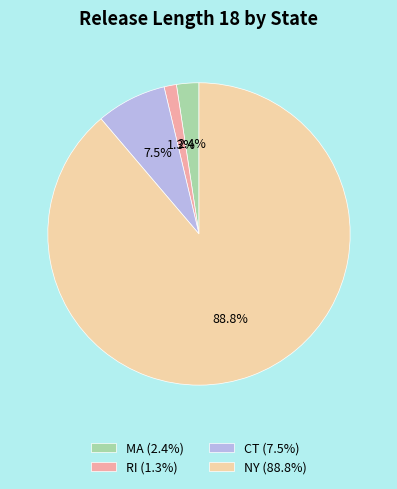

Is CT the majority of the pie?

No